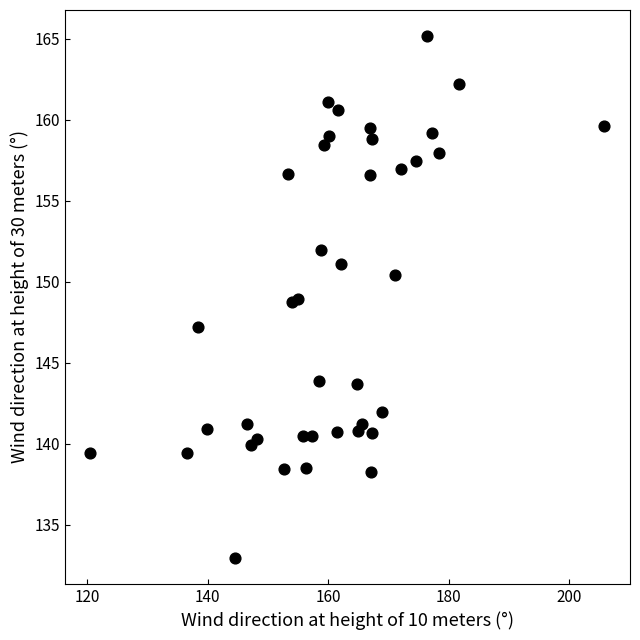

What is the range of Y values (max minus min)?

32.2